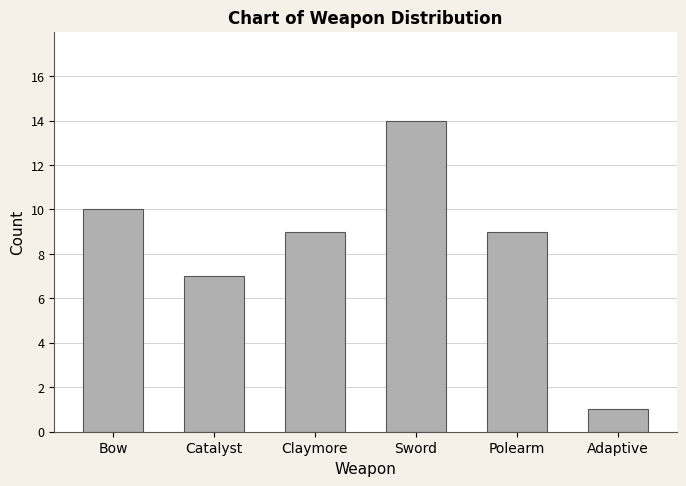

At which category does the chart reach its minimum across all series?

Adaptive